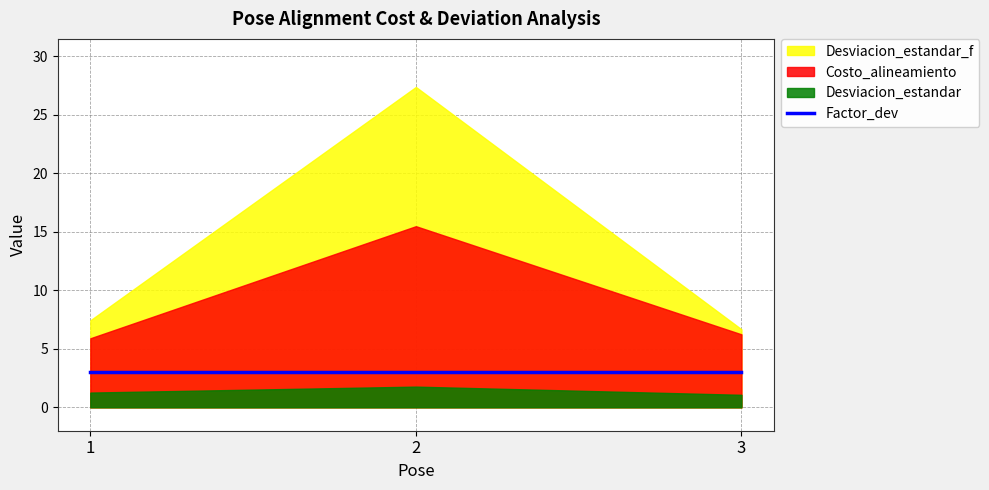

Is it true that Desviacion_estandar equals 1.1 at 3?

True